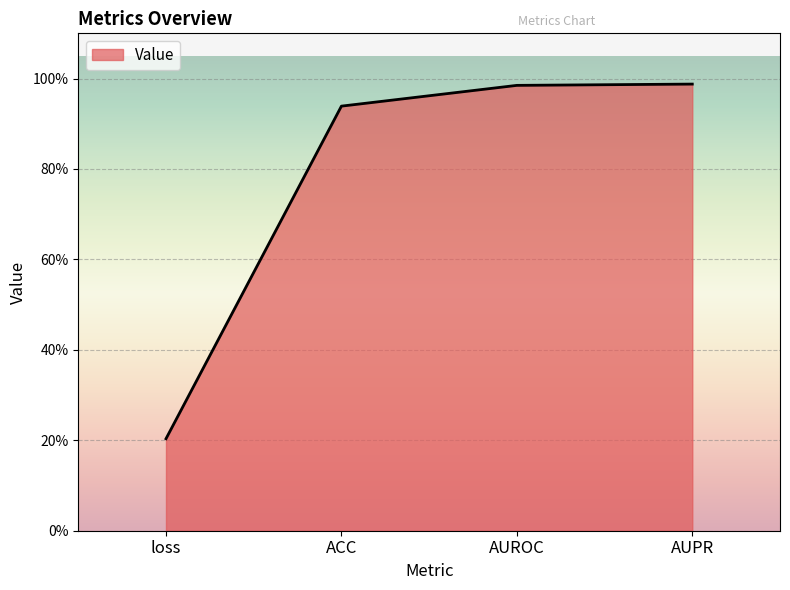

Does the chart have visible grid lines?

Yes